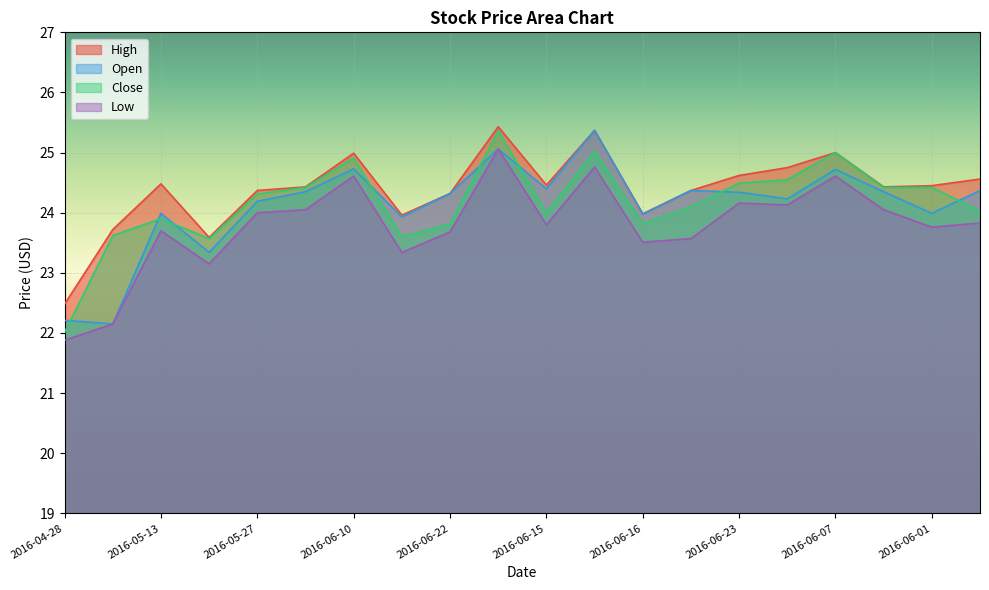

How many lines are shown in the chart?

4